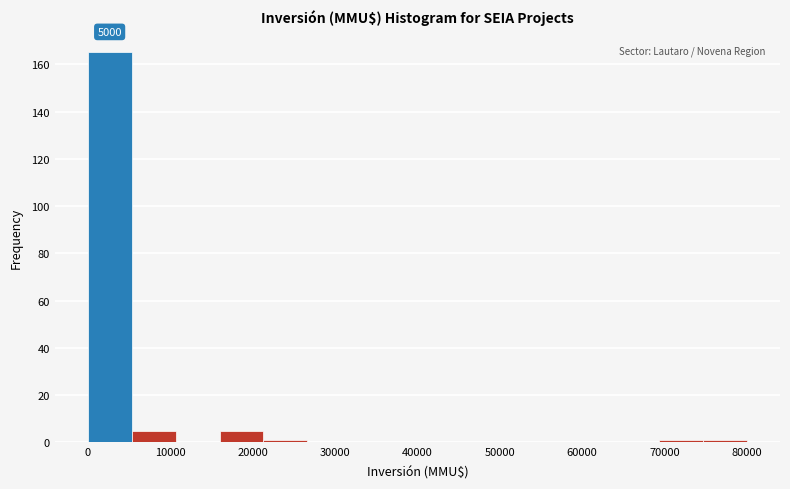

Over which range of the x-axis is the bar tallest?

0 to 5000